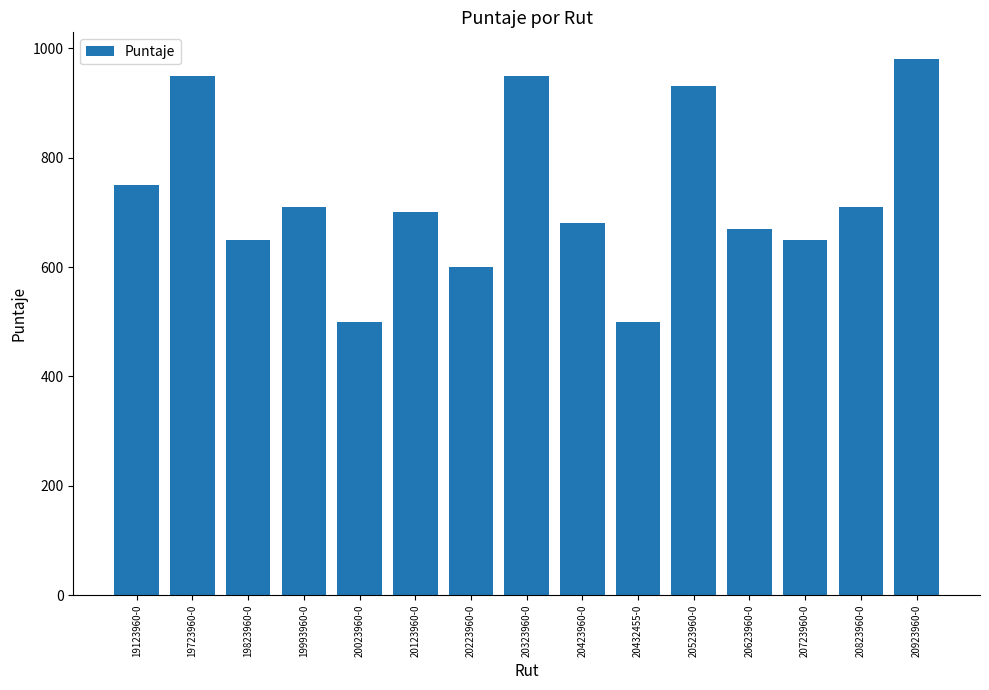

What is the ratio of the value at 19123960-0 to the value at 20723960-0?

1.2